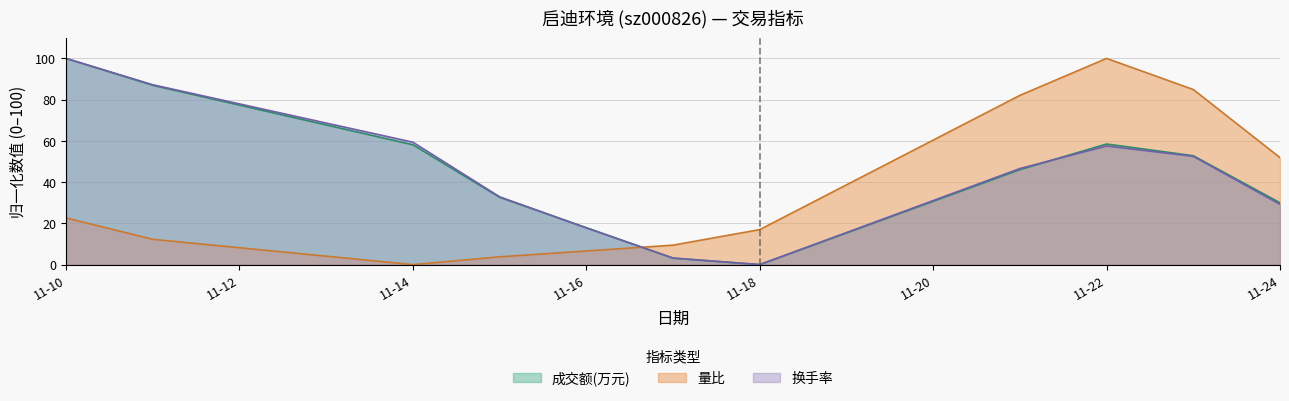

True or false: 量比 and 成交额(万元) intersect in this chart.

True